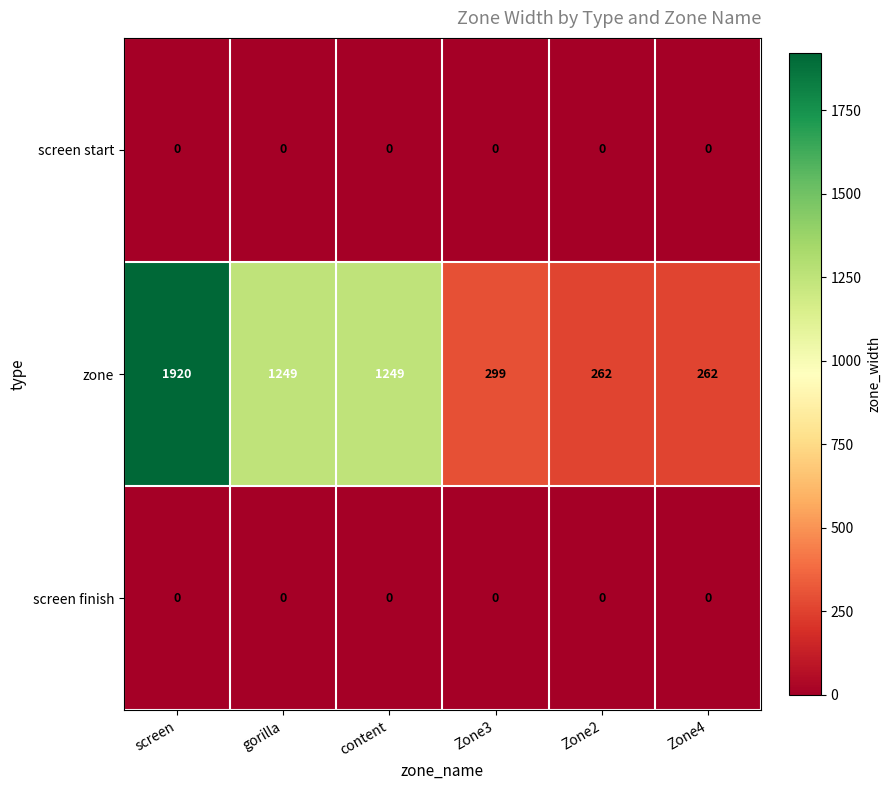

Is the value of zone at Zone2 greater than the value of screen finish at gorilla?

Yes